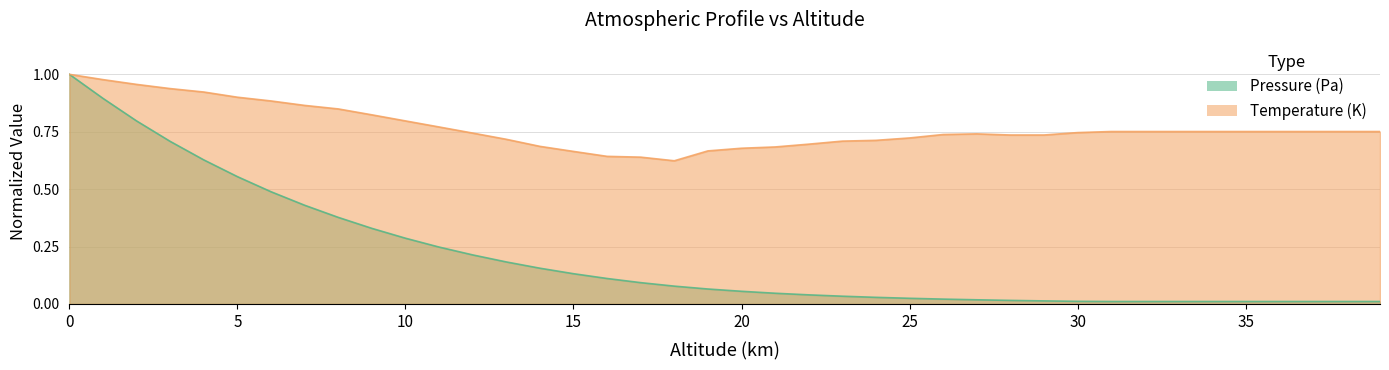

At how many categories does at least one series exceed 0?

40